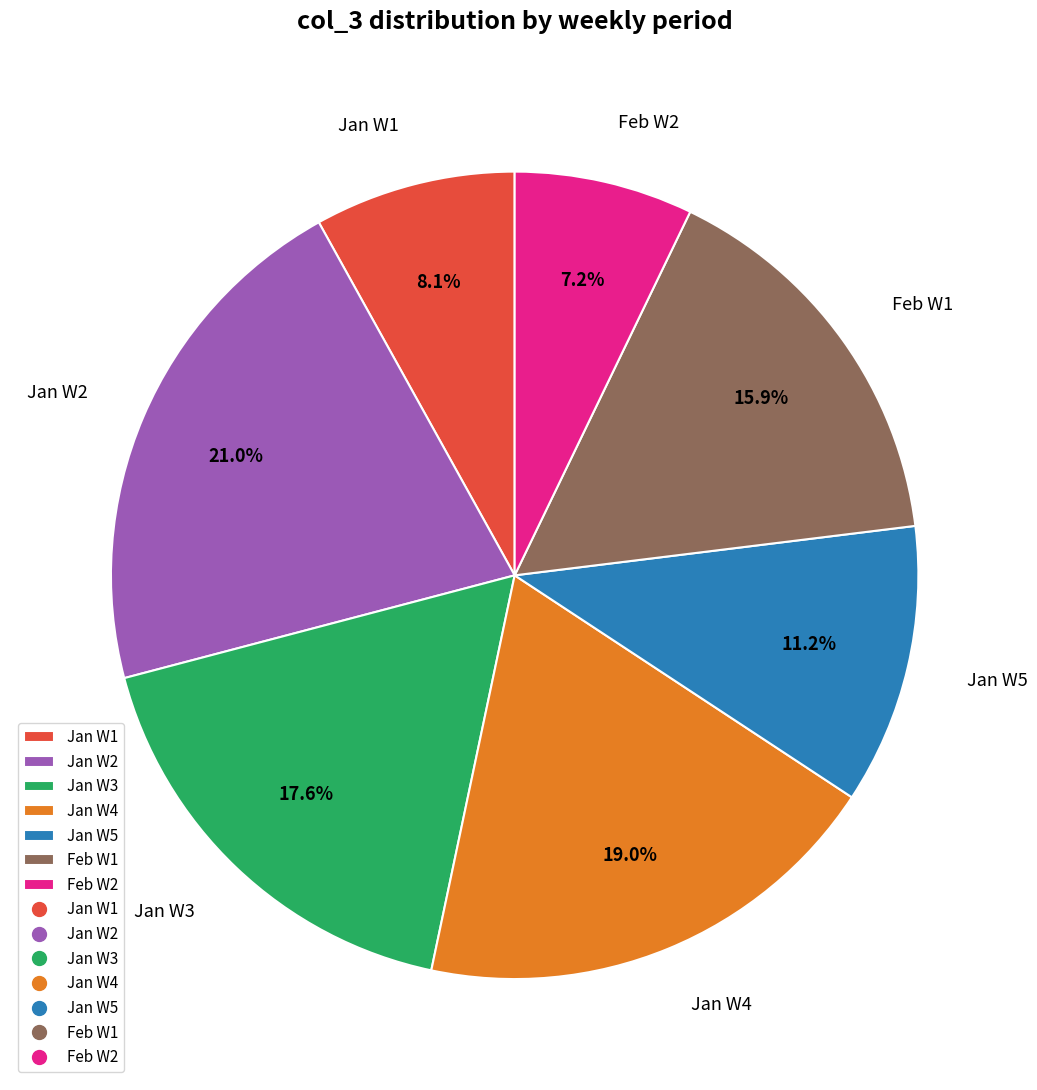

Count the number of slices in the pie.

7